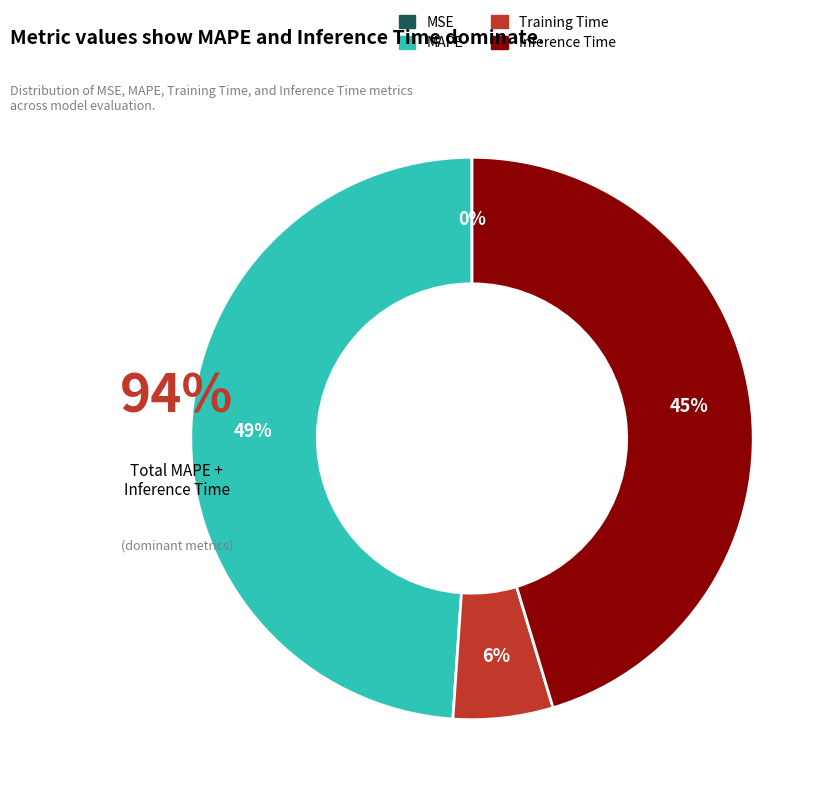

Count the number of slices in the pie.

4